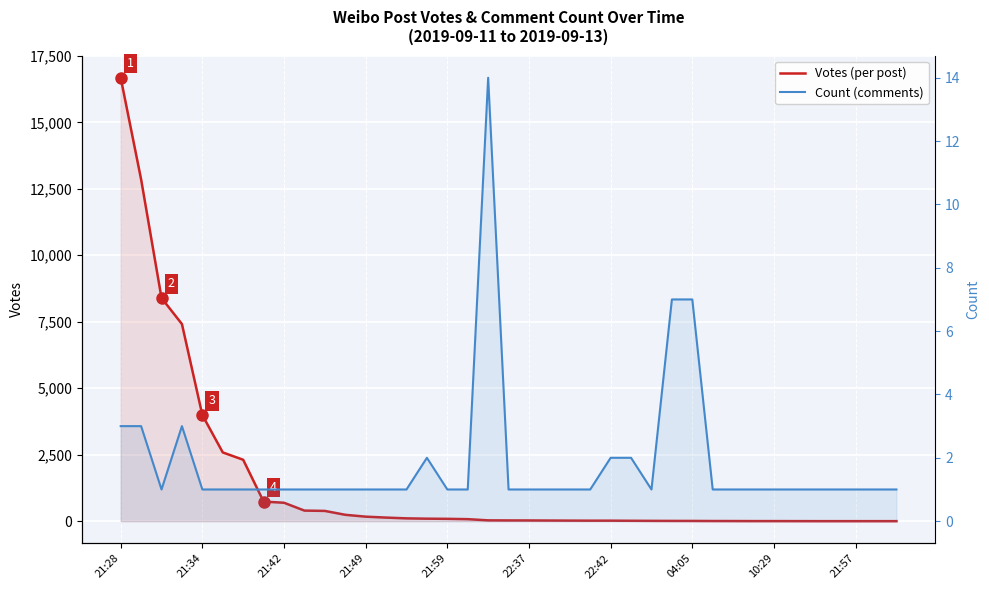

At 22:42, list the series in order from smallest to largest.

Count (comments), Votes (per post)